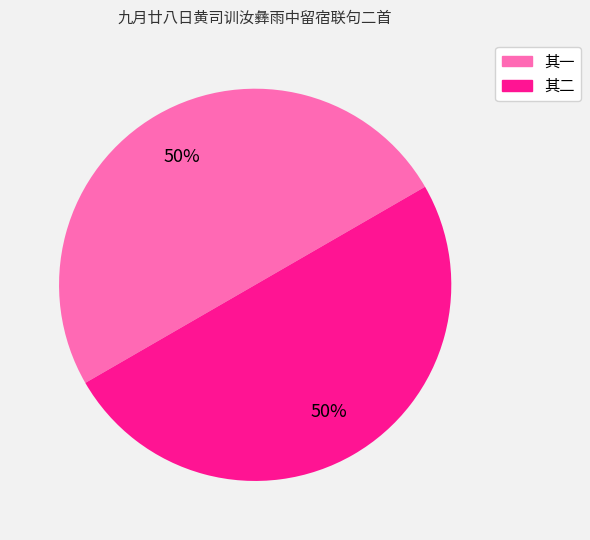

What is the largest slice in the pie chart?

九月廿八日黄司训汝彝雨中留宿联句二首 其二